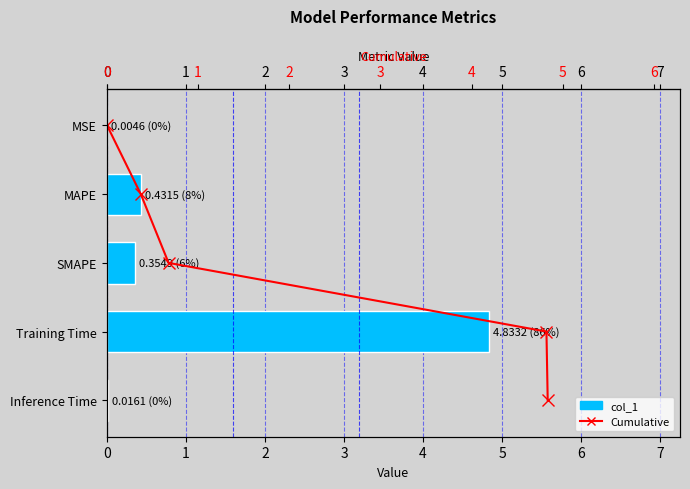

Rank the series at 2 from highest to lowest value.

Cumulative, col_1